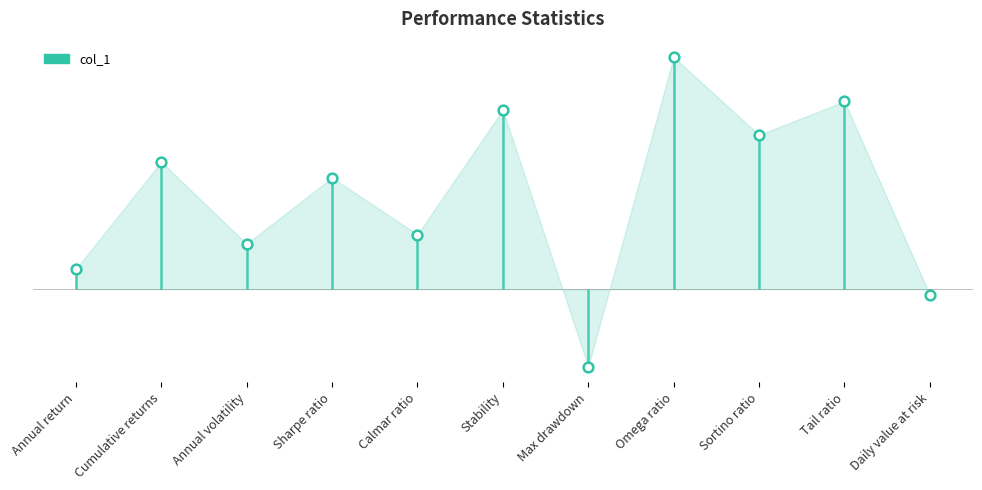

What is the label of the 5th point from the left?

Calmar ratio